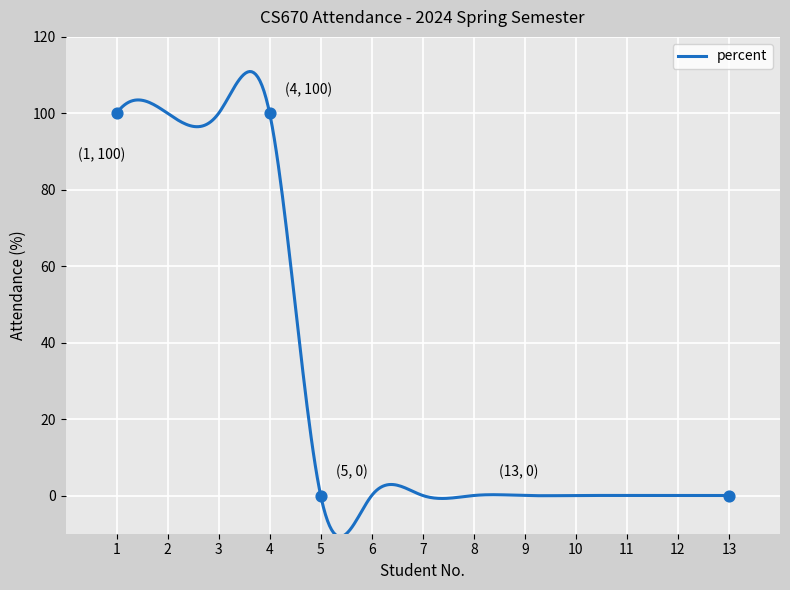

Between 1 and 8, which is larger?

1